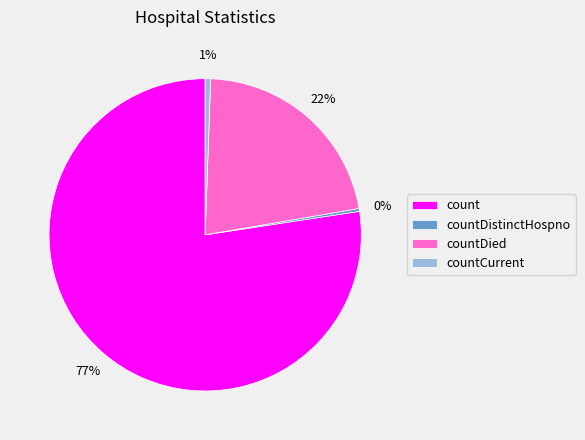

To the nearest percent, what portion does countCurrent represent?

1%